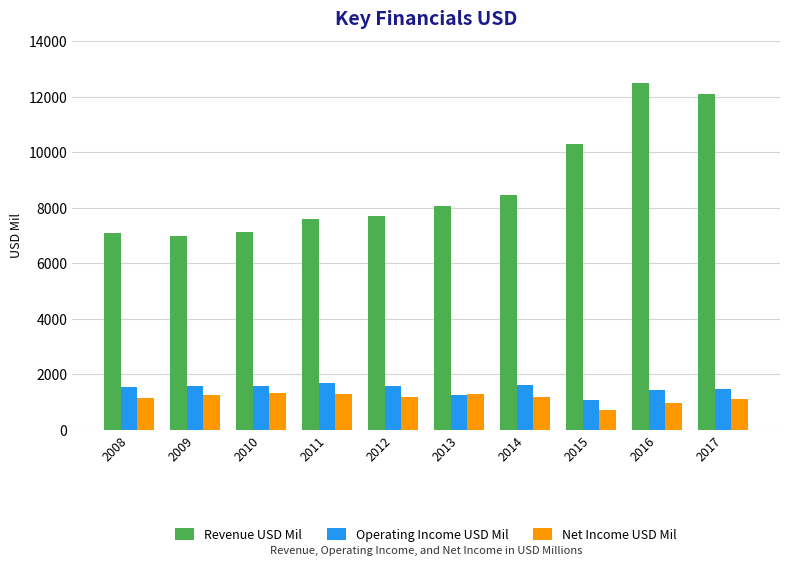

Which series has the largest range (max minus min)?

Revenue USD Mil